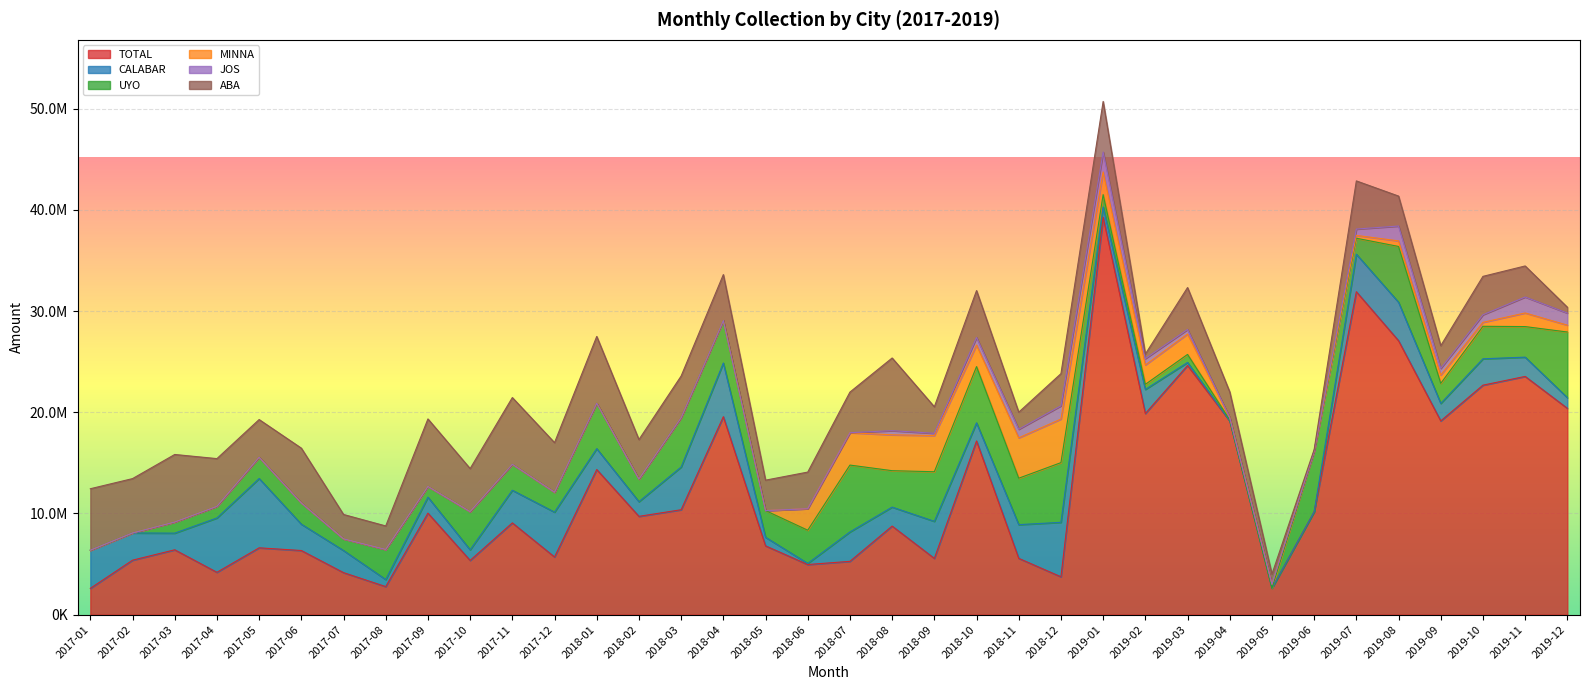

What are all the series names shown in the legend?

TOTAL, CALABAR, UYO, MINNA, JOS, ABA